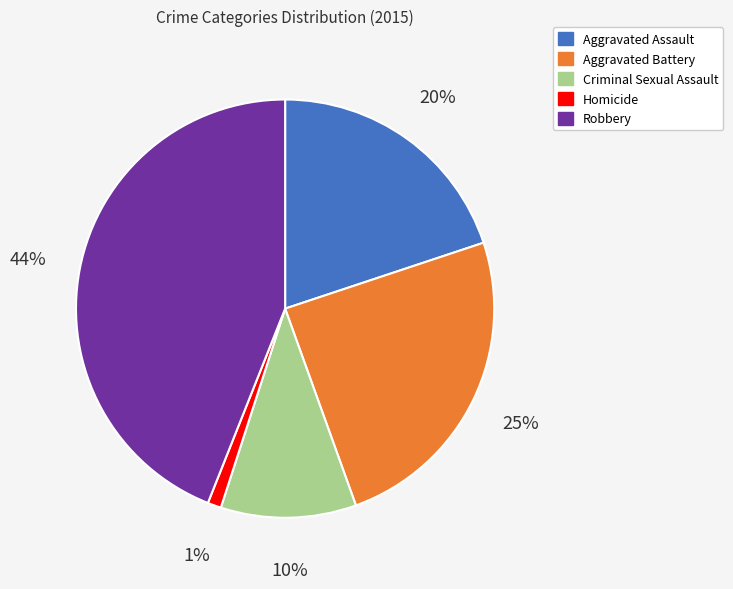

Is the sum of Robbery and Homicide greater than half?

No